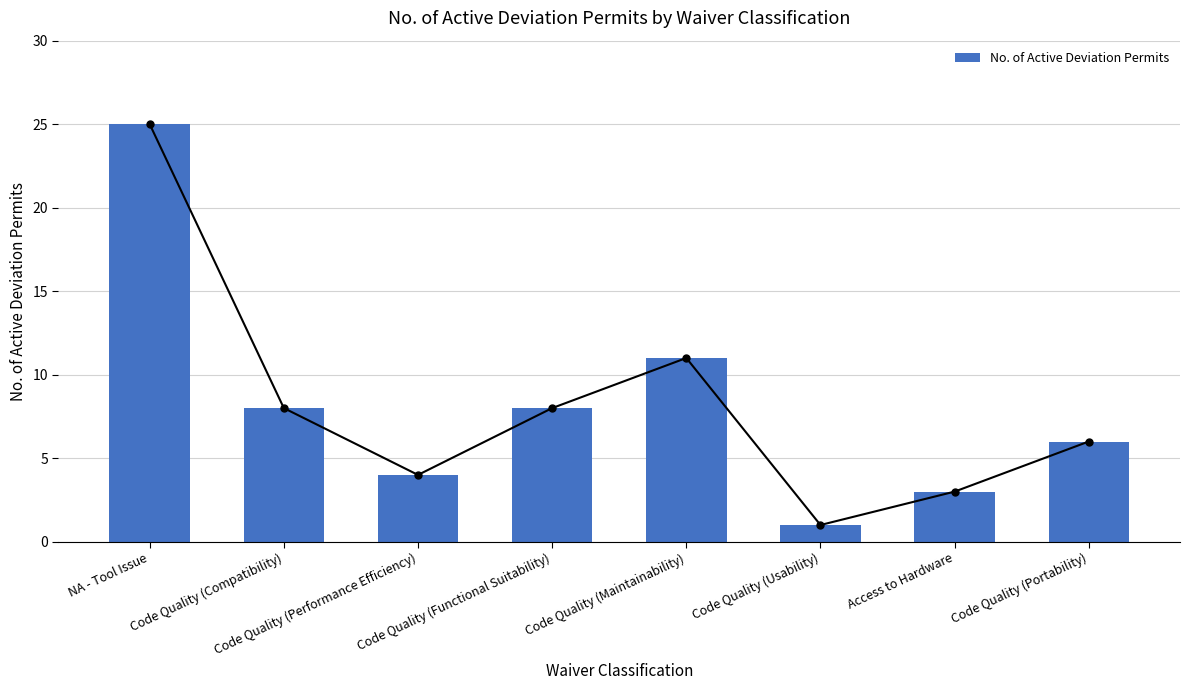

How many distinct data groups are displayed?

1